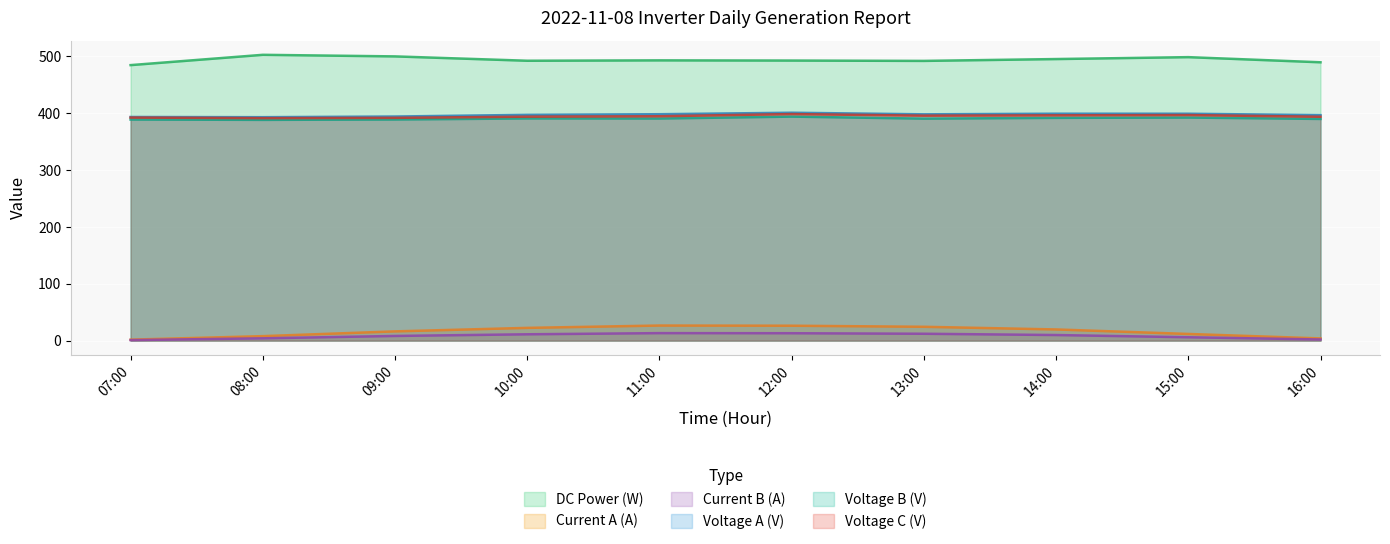

Reading right to left, list all the values displayed in this chart.

DC Power (W): 489.6	498.7	495.3	492.1	492.7	493.0	492.3	500.0	502.8	484.6
Current A (A): 3.8	11.6	19.6	24.3	26.1	26.4	22.3	16.2	7.8	1.6
Current B (A): 1.9	5.8	9.8	12.0	12.9	13.1	11.1	8.1	4.0	0.8
Voltage A (V): 396.6	399.1	399.1	398.1	400.9	398.2	397.1	394.2	393.0	393.4
Voltage B (V): 389.9	392.4	391.8	390.5	394.0	390.6	390.8	388.9	388.3	388.9
Voltage C (V): 393.8	396.7	396.3	395.7	398.5	394.7	393.9	391.9	391.3	392.3